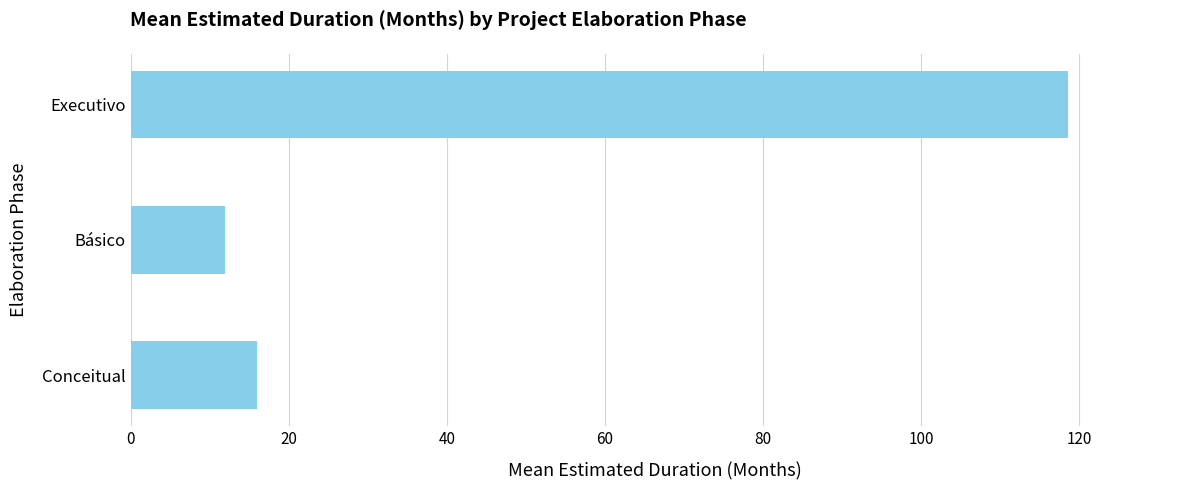

How many data points are less than 16?

1